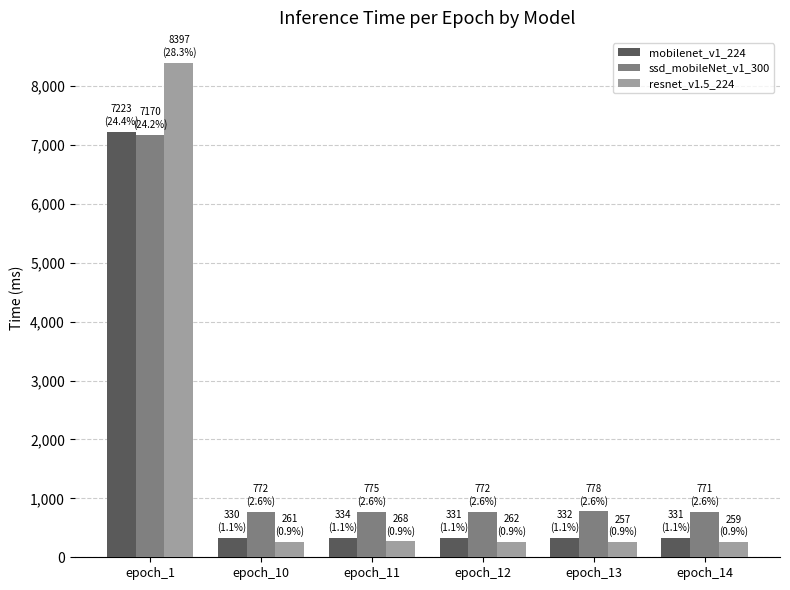

At how many categories does at least one series exceed 4130?

1